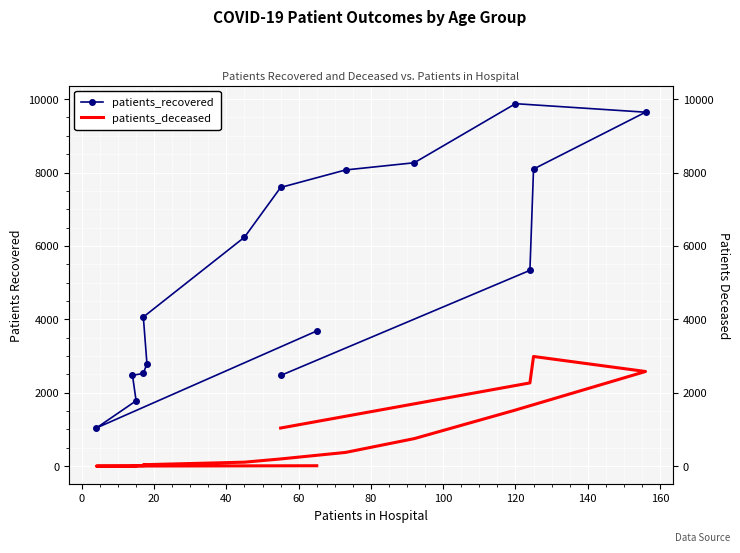

Count the number of categories in the chart.

16